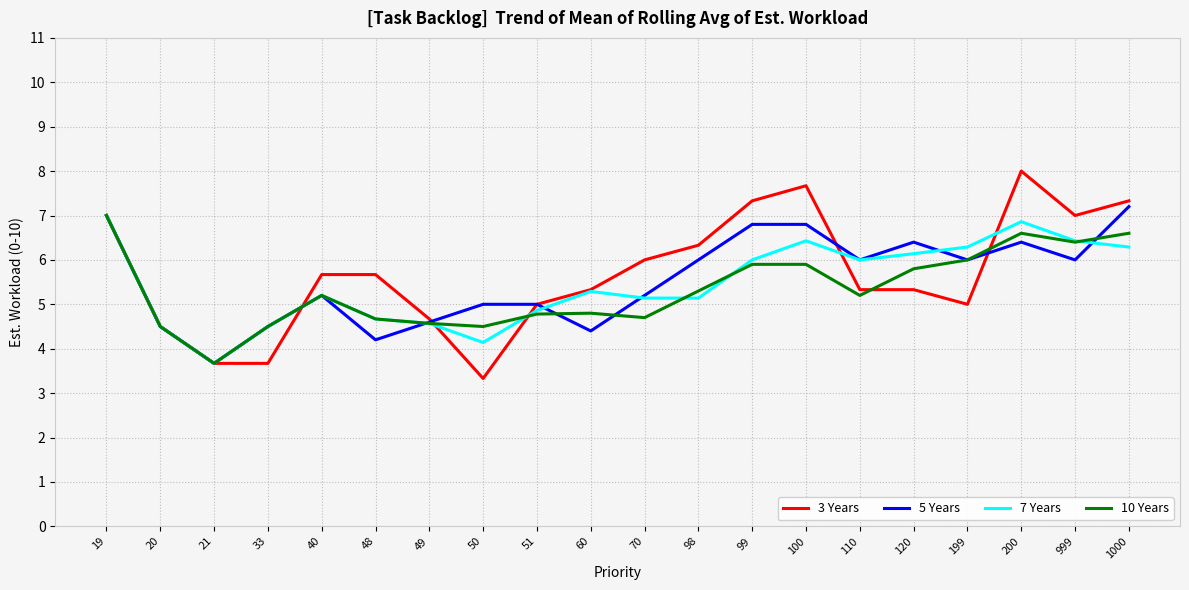

Reading right to left, extract all data points from this chart.

3 Years: 1000=7.3	999=7.0	200=8.0	199=5.0	120=5.3	110=5.3	100=7.7	99=7.3	98=6.3	70=6.0	60=5.3	51=5.0	50=3.3	49=4.7	48=5.7	40=5.7	33=3.7	21=3.7	20=4.5	19=7.0
5 Years: 1000=7.2	999=6.0	200=6.4	199=6.0	120=6.4	110=6.0	100=6.8	99=6.8	98=6.0	70=5.2	60=4.4	51=5.0	50=5.0	49=4.6	48=4.2	40=5.2	33=4.5	21=3.7	20=4.5	19=7.0
7 Years: 1000=6.3	999=6.4	200=6.9	199=6.3	120=6.1	110=6.0	100=6.4	99=6.0	98=5.1	70=5.1	60=5.3	51=4.9	50=4.1	49=4.6	48=4.7	40=5.2	33=4.5	21=3.7	20=4.5	19=7.0
10 Years: 1000=6.6	999=6.4	200=6.6	199=6.0	120=5.8	110=5.2	100=5.9	99=5.9	98=5.3	70=4.7	60=4.8	51=4.8	50=4.5	49=4.6	48=4.7	40=5.2	33=4.5	21=3.7	20=4.5	19=7.0